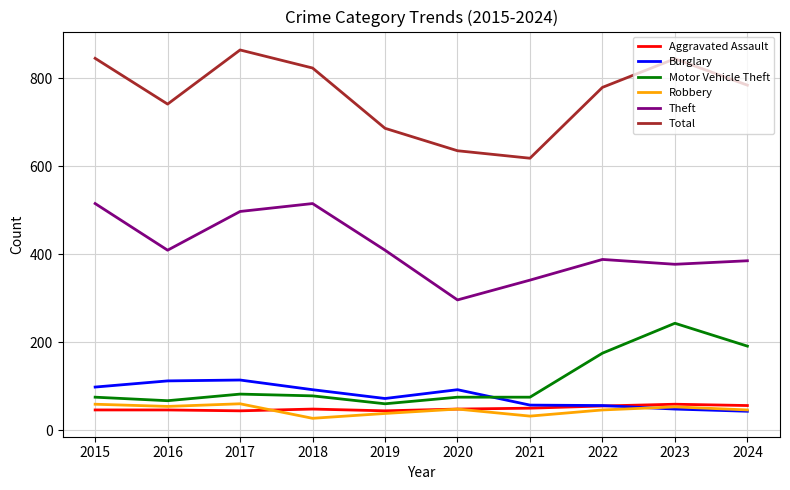

What is the approximate value of Motor Vehicle Theft at 2022?

175